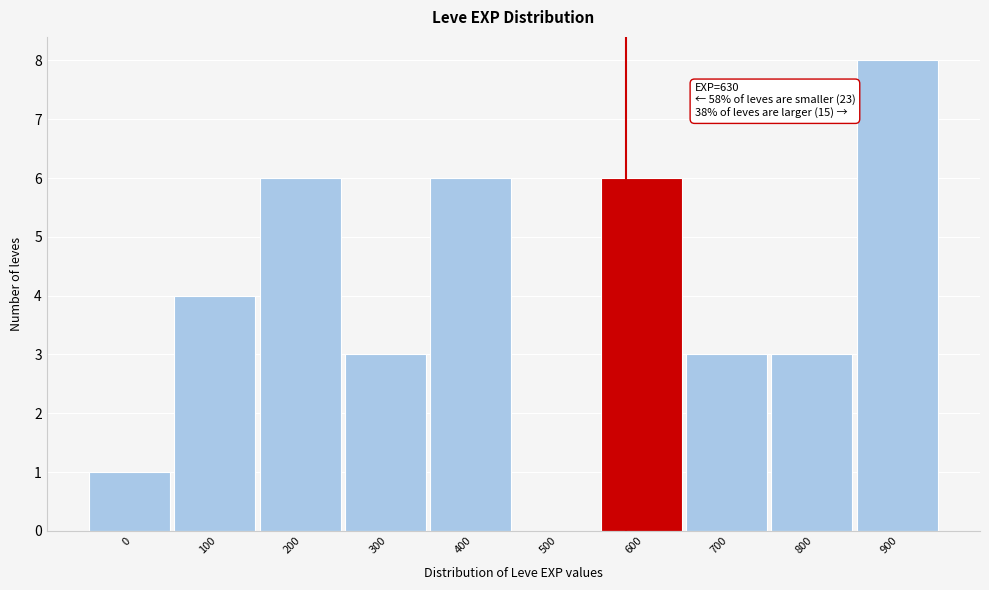

Reading left to right, extract all data points from this chart.

0=1	100=4	200=6	300=3	400=6	500=0	600=6	700=3	800=3	900=8